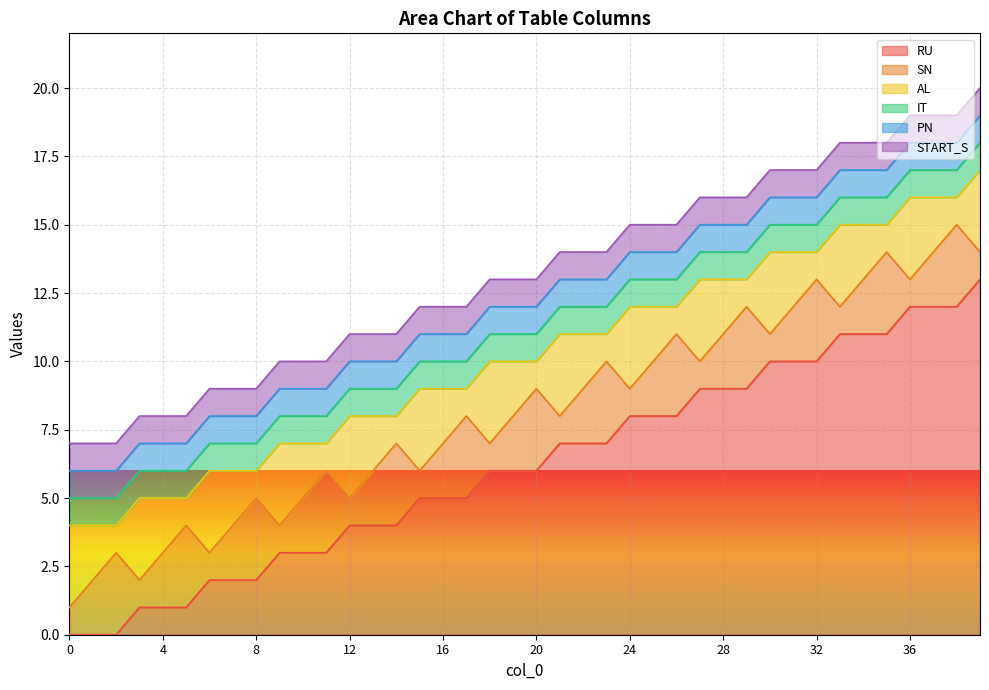

At which category does the chart reach its peak across all series?

39